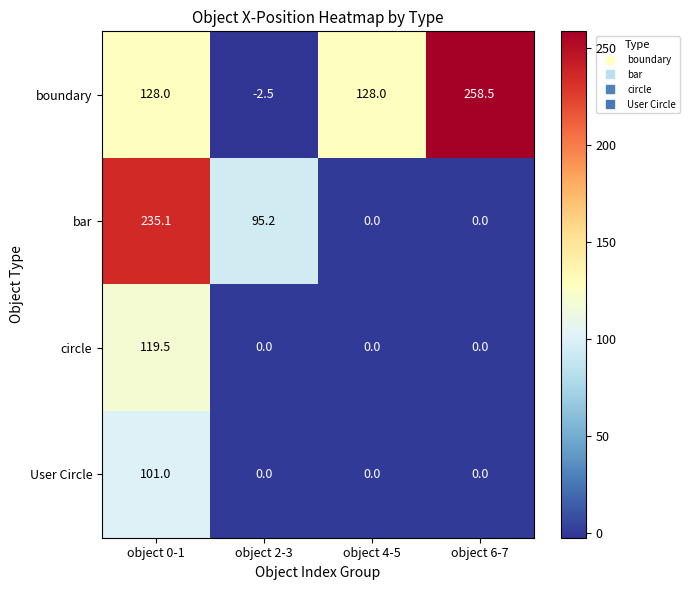

Which series has the largest total across all categories?

boundary